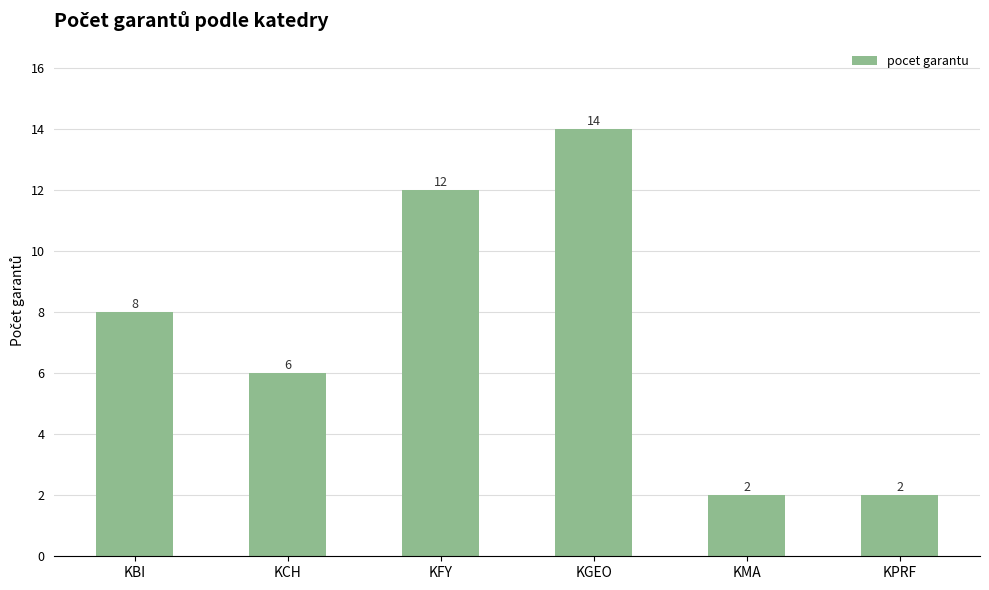

Reading right to left, transcribe all the data shown in this chart.

KPRF=2	KMA=2	KGEO=14	KFY=12	KCH=6	KBI=8